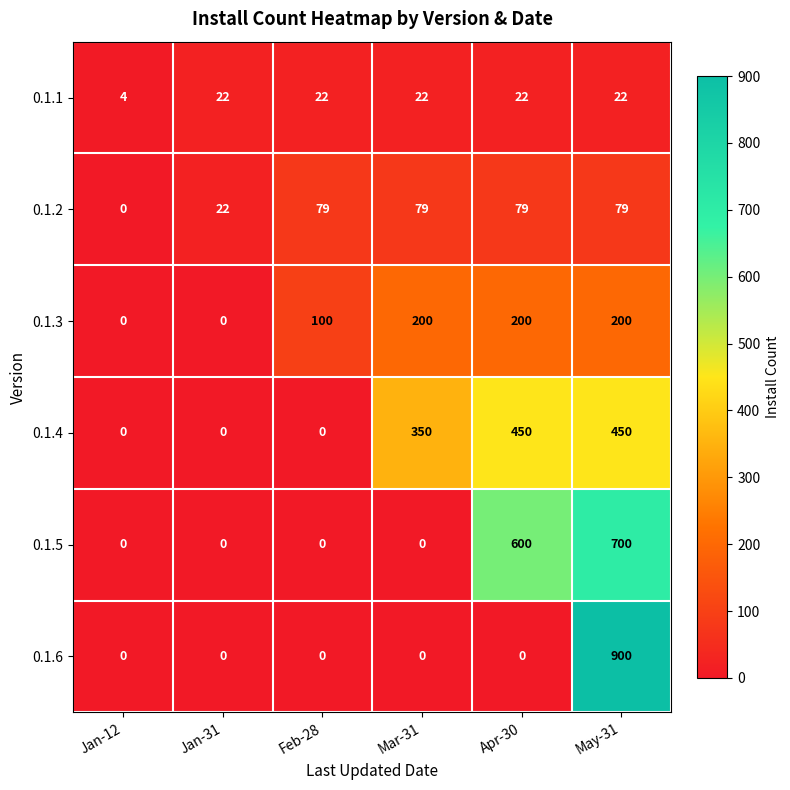

True or false: 0.1.5 has a value of 319 at Jan-12.

False